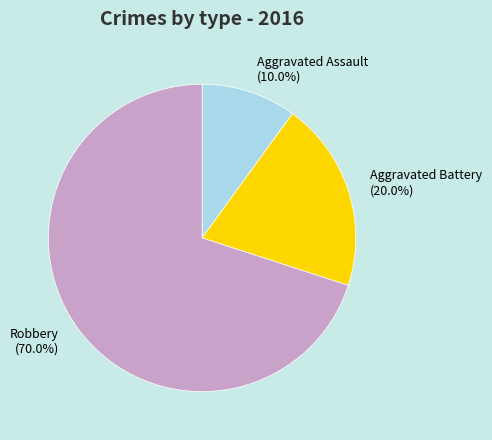

What is the smallest slice in the pie chart?

Aggravated Assault